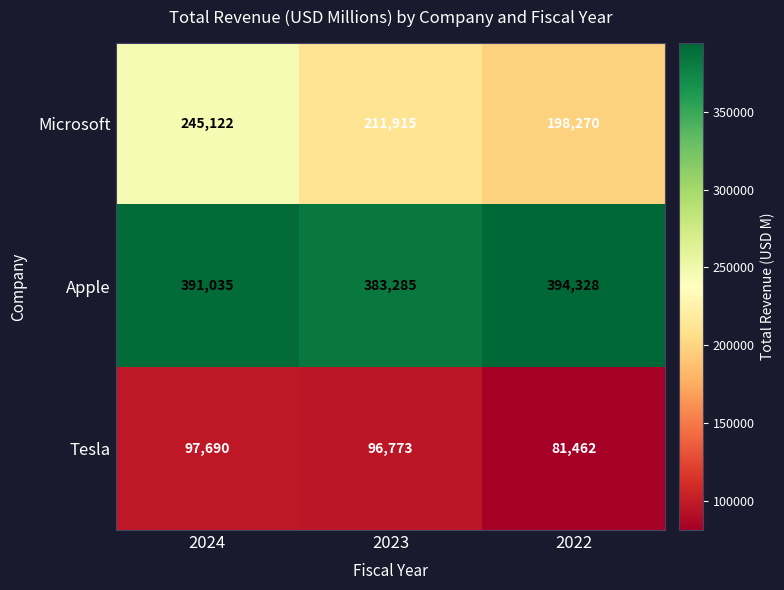

True or false: Microsoft has a value of 259666 at 2022.

False